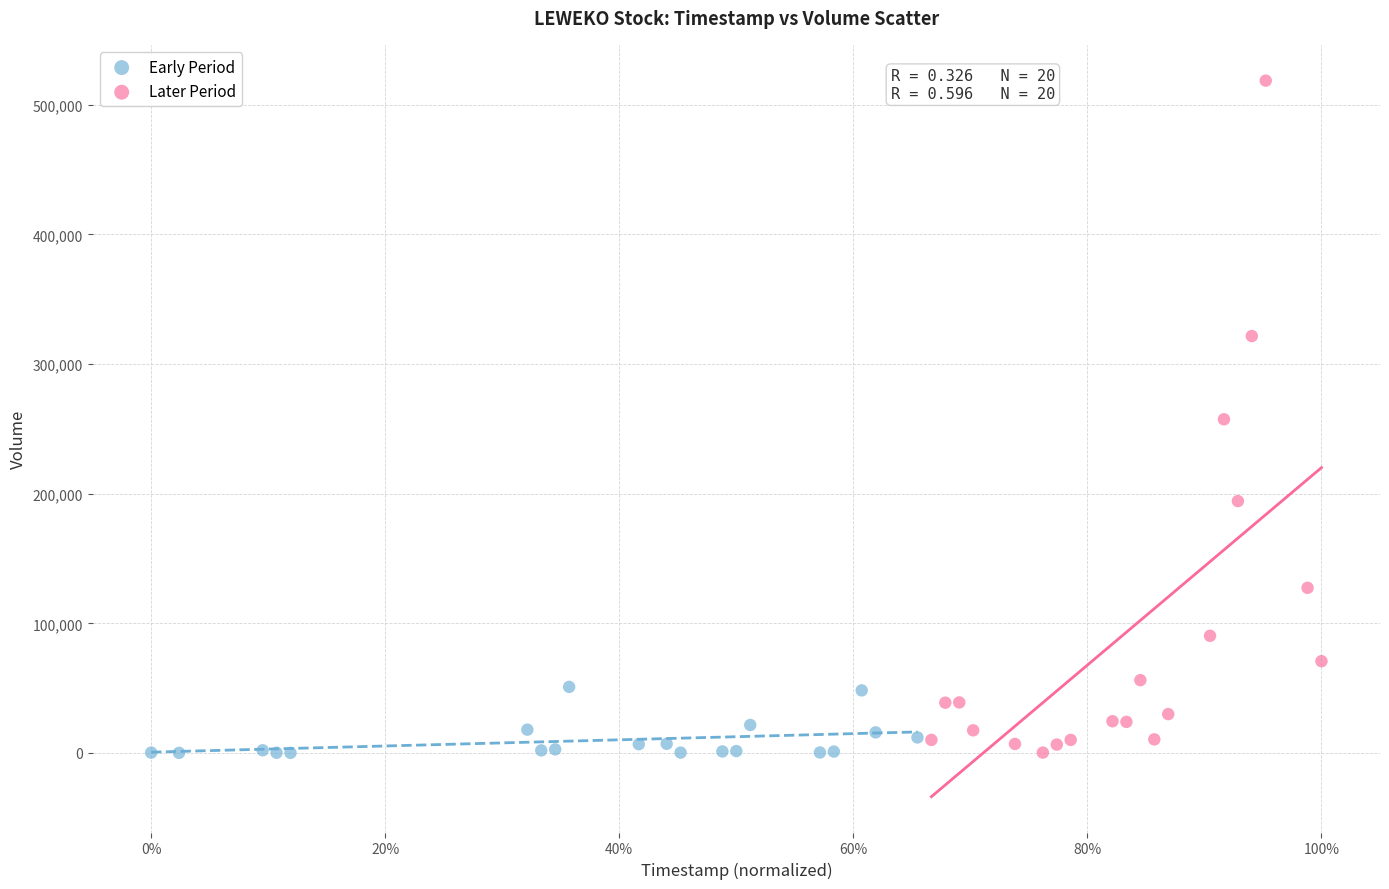

Which series reaches the maximum Y coordinate?

Later Period